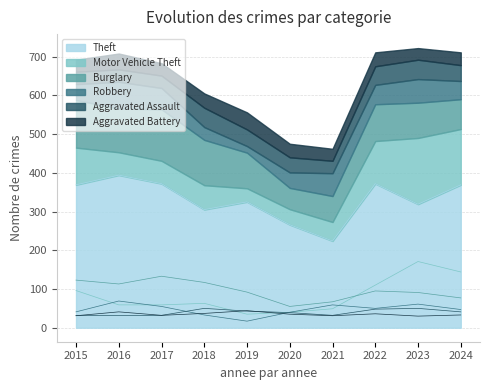

Reading left to right, extract all data points from this chart.

Theft: 2015=369	2016=394	2017=372	2018=305	2019=325	2020=266	2021=224	2022=372	2023=319	2024=369
Motor Vehicle Theft: 2015=96	2016=59	2017=59	2018=63	2019=35	2020=40	2021=49	2022=110	2023=171	2024=144
Burglary: 2015=123	2016=113	2017=133	2018=117	2019=92	2020=55	2021=67	2022=95	2023=91	2024=77
Robbery: 2015=41	2016=69	2017=55	2018=33	2019=17	2020=40	2021=59	2022=50	2023=61	2024=47
Aggravated Assault: 2015=32	2016=32	2017=32	2018=50	2019=43	2020=39	2021=32	2022=48	2023=50	2024=41
Aggravated Battery: 2015=31	2016=41	2017=32	2018=37	2019=44	2020=35	2021=31	2022=36	2023=30	2024=33